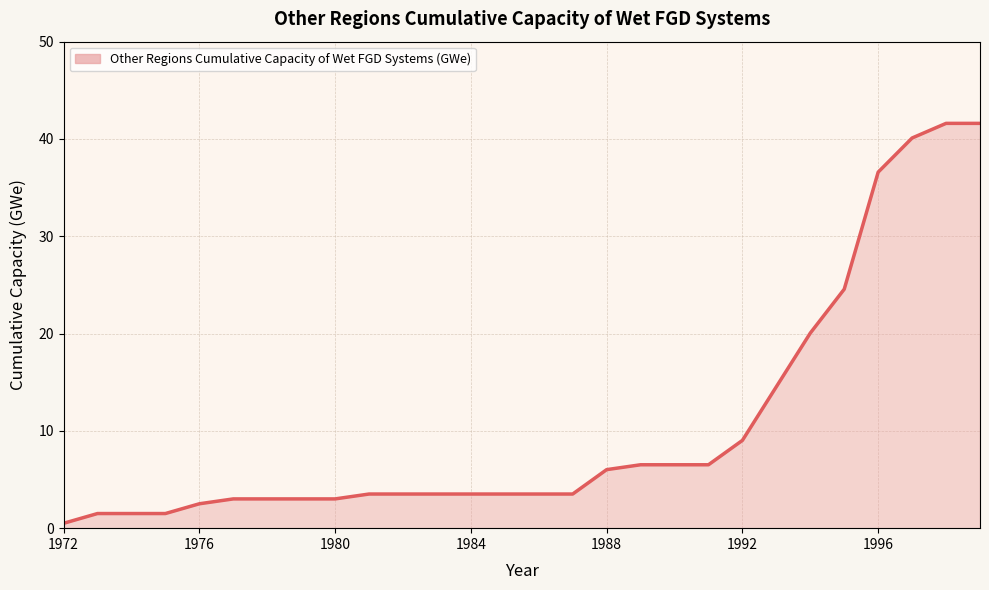

What is the maximum value shown in the chart?

41.6